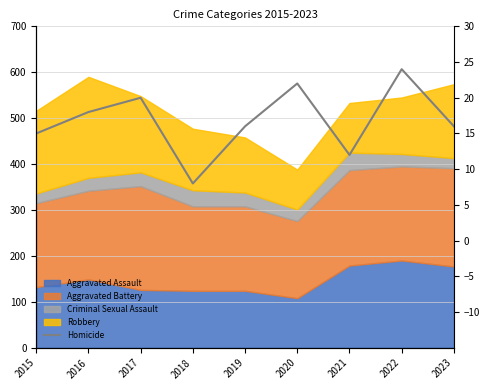

Count the number of categories in the chart.

9